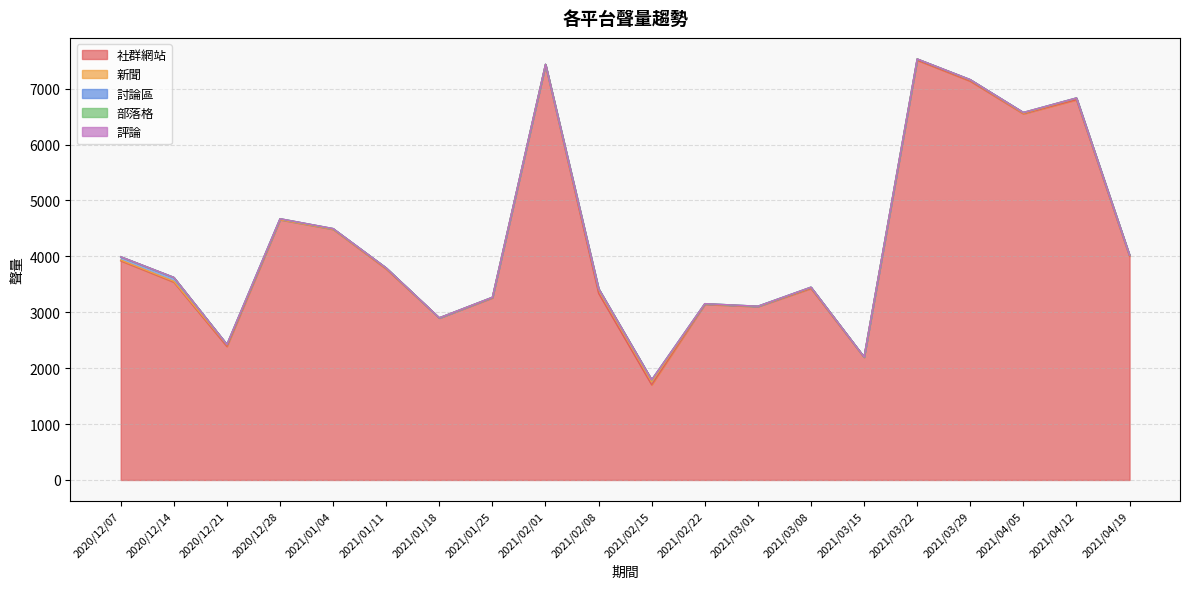

True or false: 討論區 and 社群網站 intersect in this chart.

False